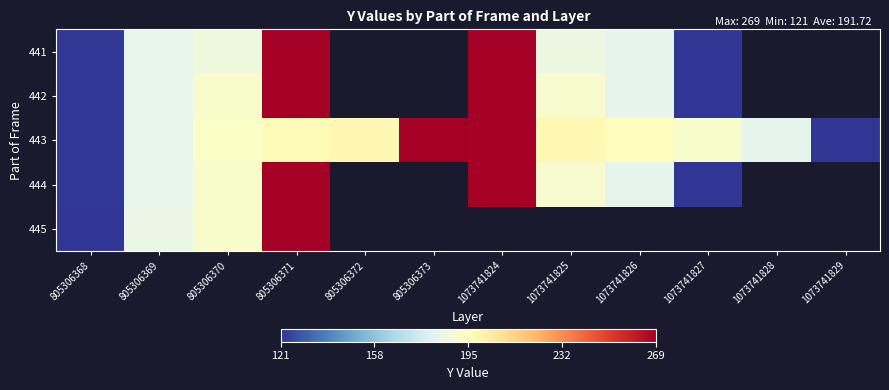

Count the number of data series in this chart.

5